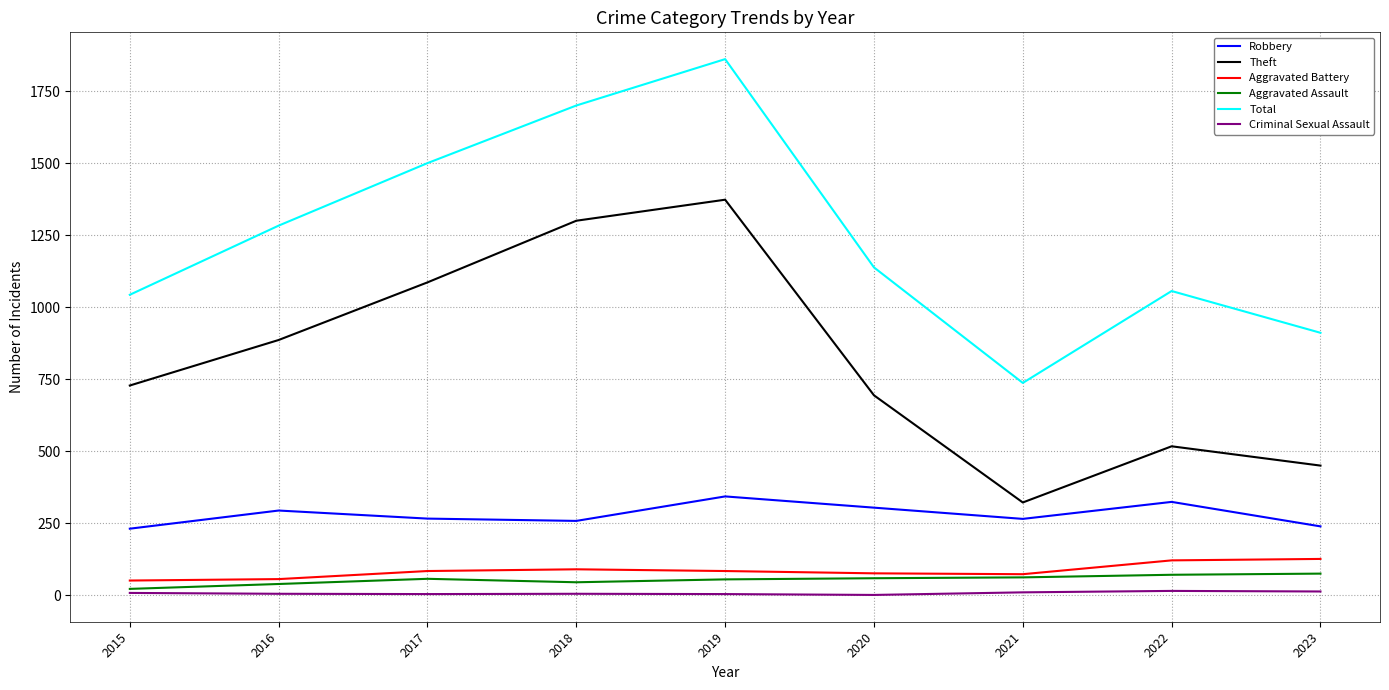

What is the minimum value shown in the chart?

1